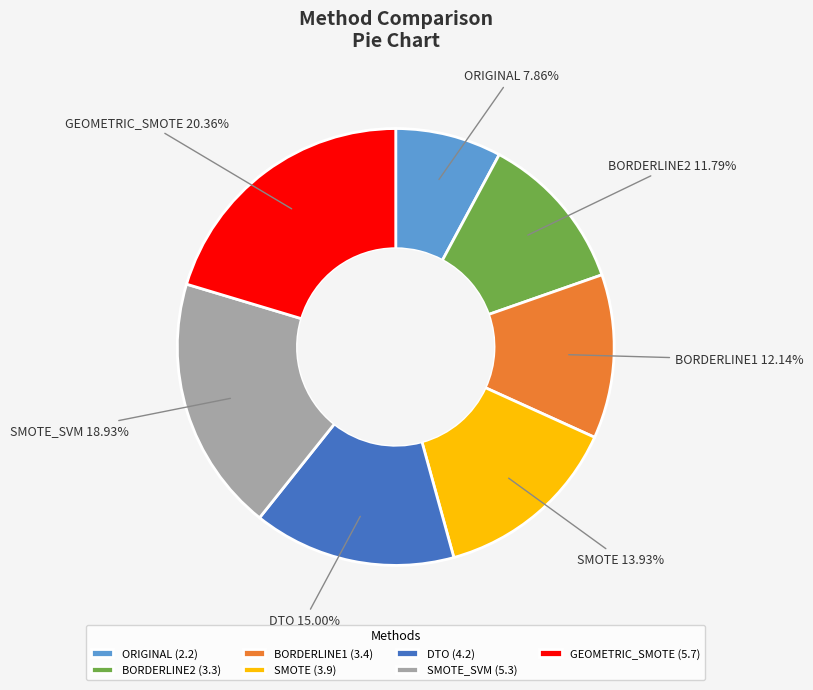

Is the sum of GEOMETRIC_SMOTE (5.7) and ORIGINAL (2.2) greater than half?

No